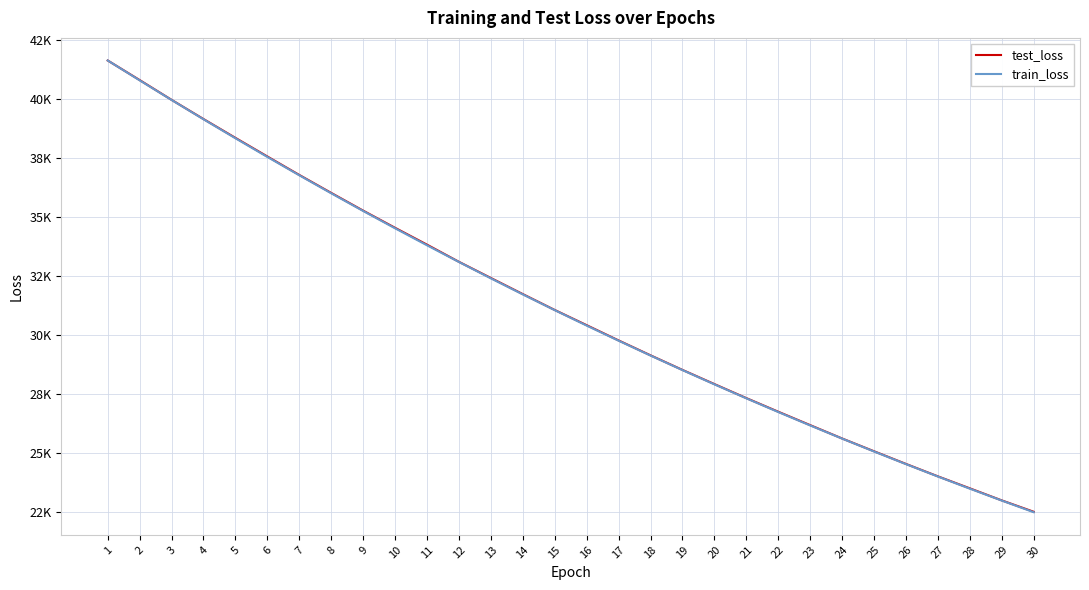

What are all the series names shown in the legend?

test_loss, train_loss